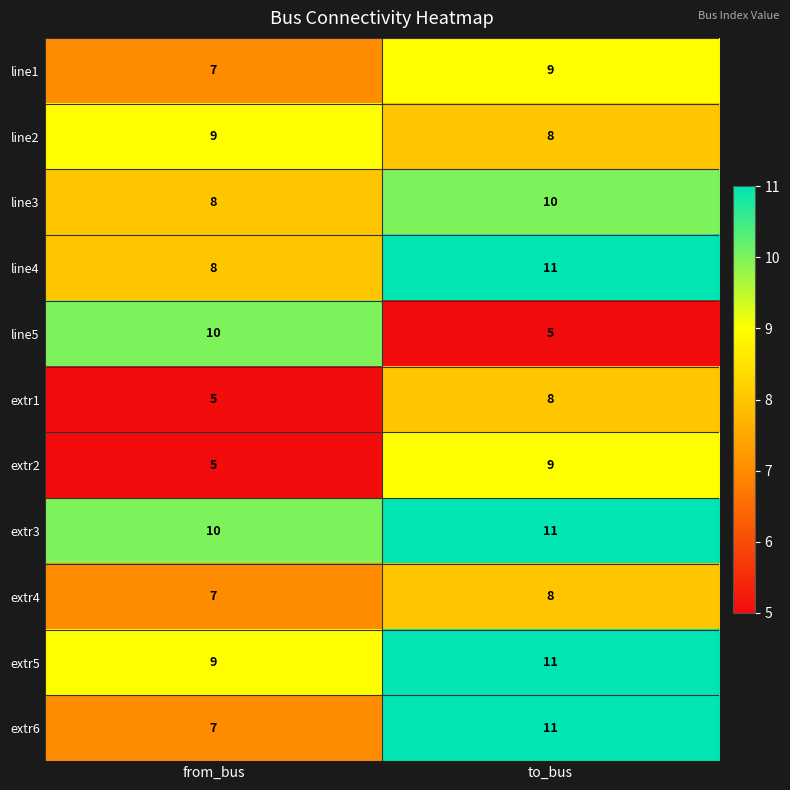

Which series changed the most between from_bus and to_bus?

line5